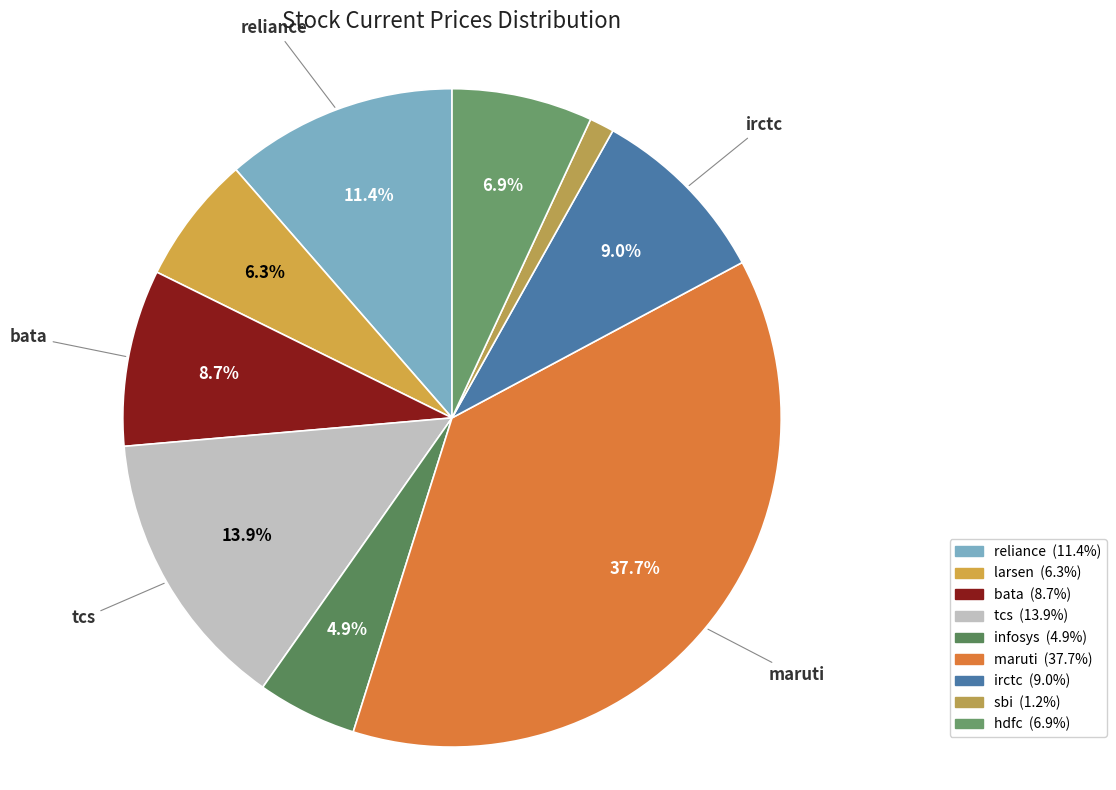

How many segments does this pie chart have?

9